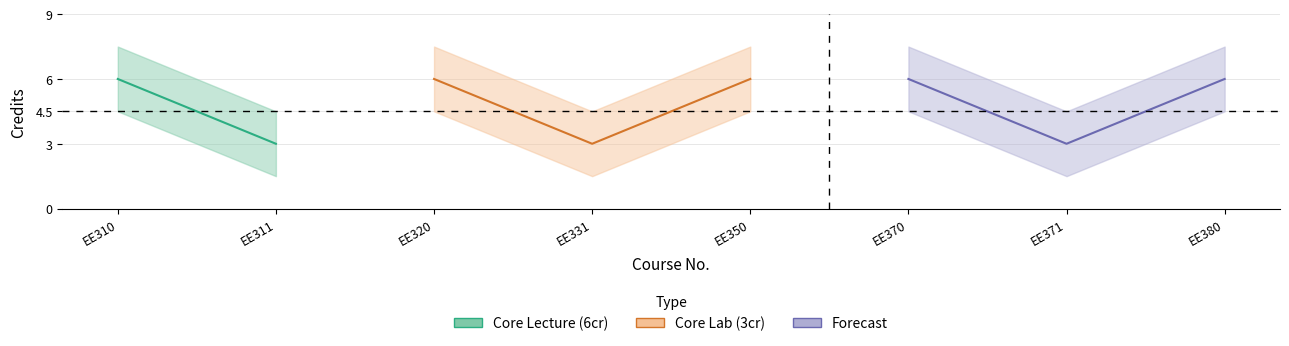

What is the difference between the maximum and minimum values?

3